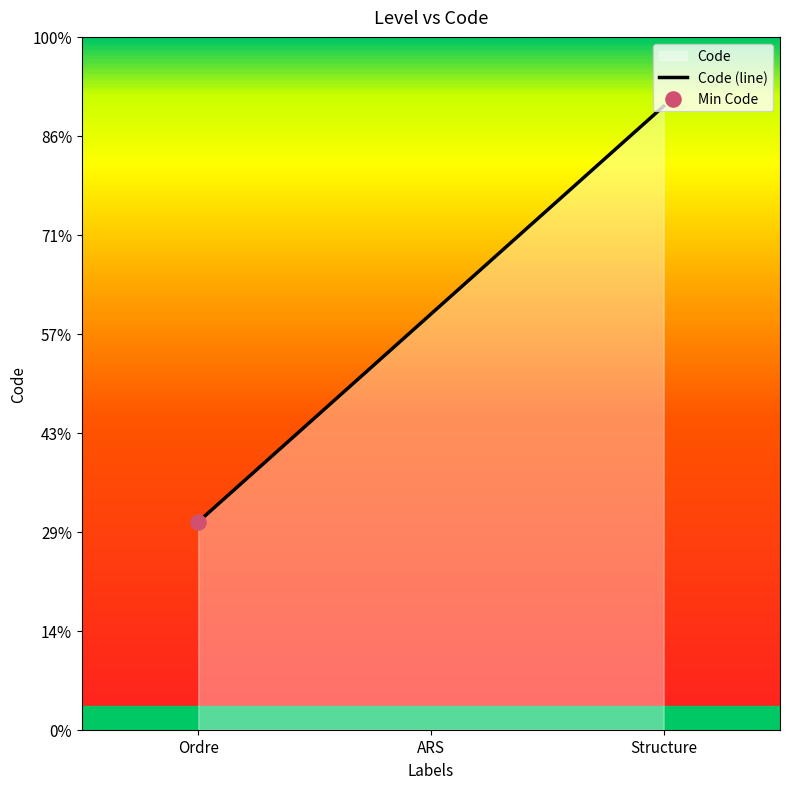

What is the change in value from Ordre to Structure?

+2.1